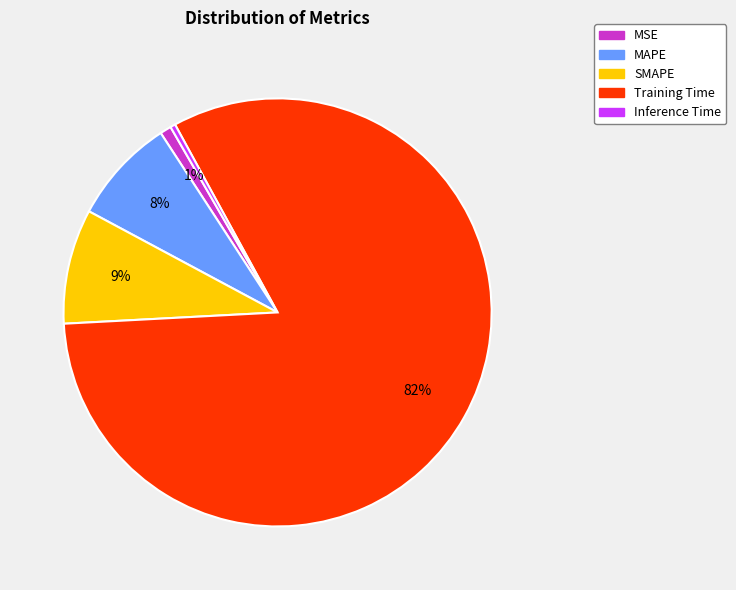

Do MAPE and SMAPE together represent more than half of the pie?

No